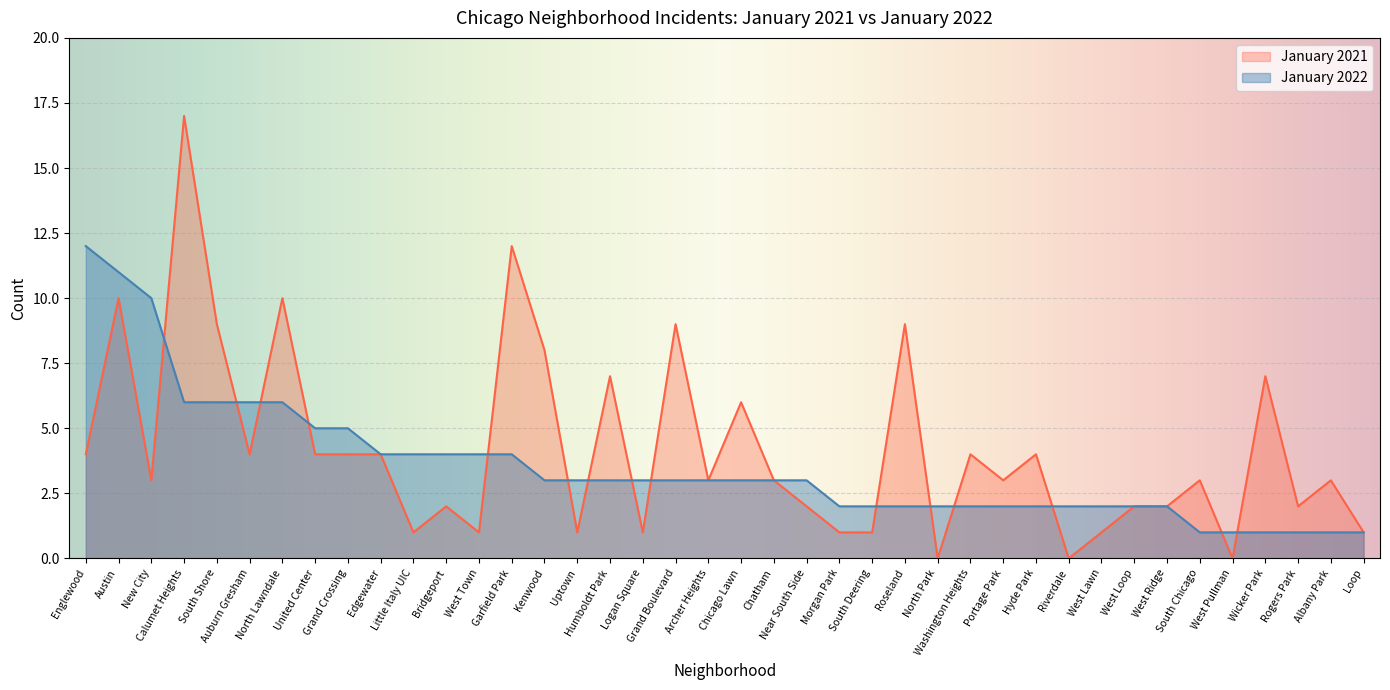

Rank the series by their average value, from highest to lowest.

January 2021, January 2022